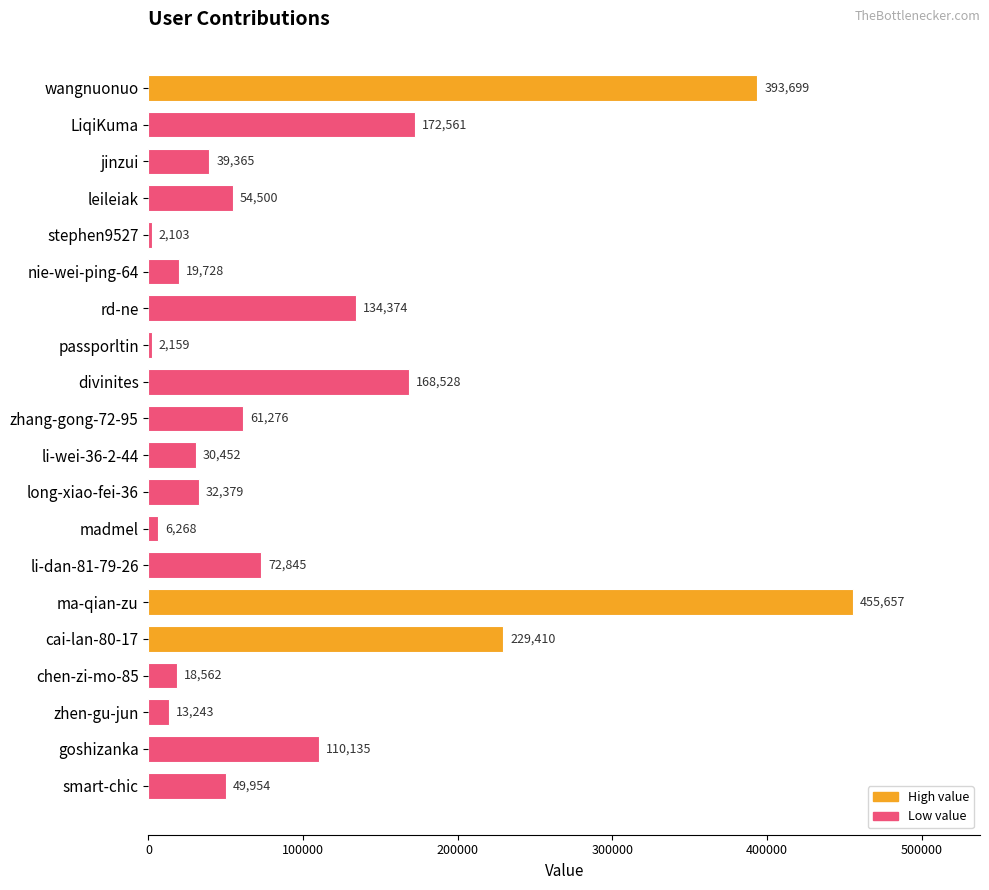

What is the difference between the second highest and second lowest values?

391540